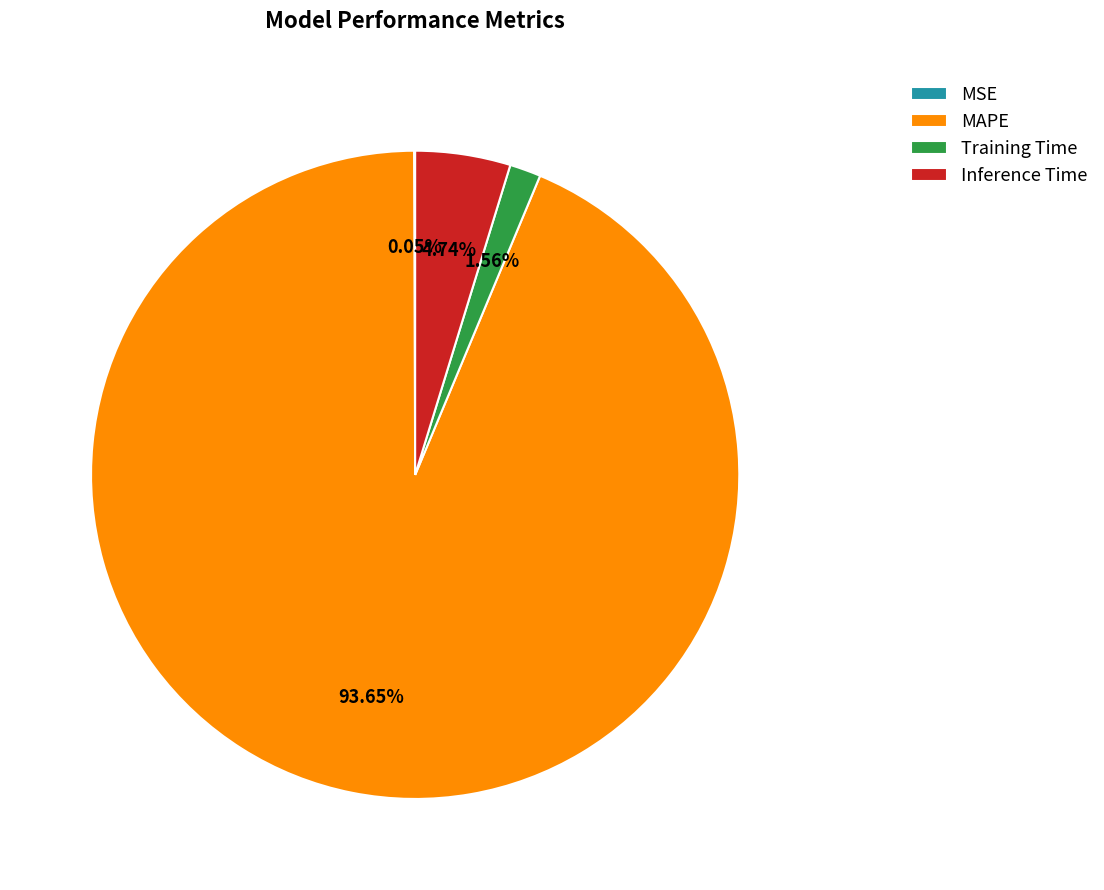

Which category has the biggest portion of the pie?

MAPE